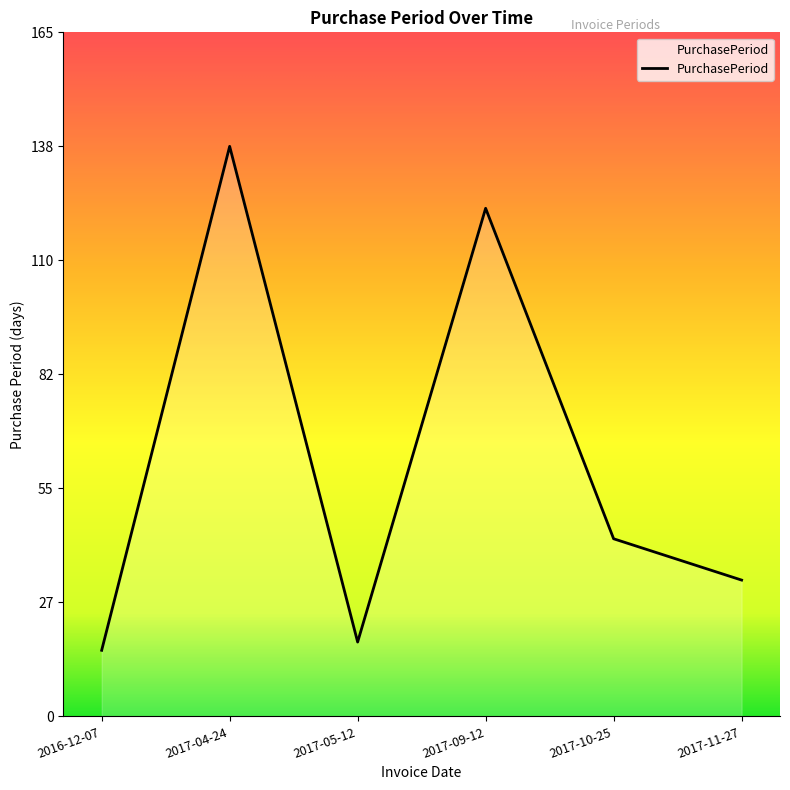

How many categories are shown in the chart?

6